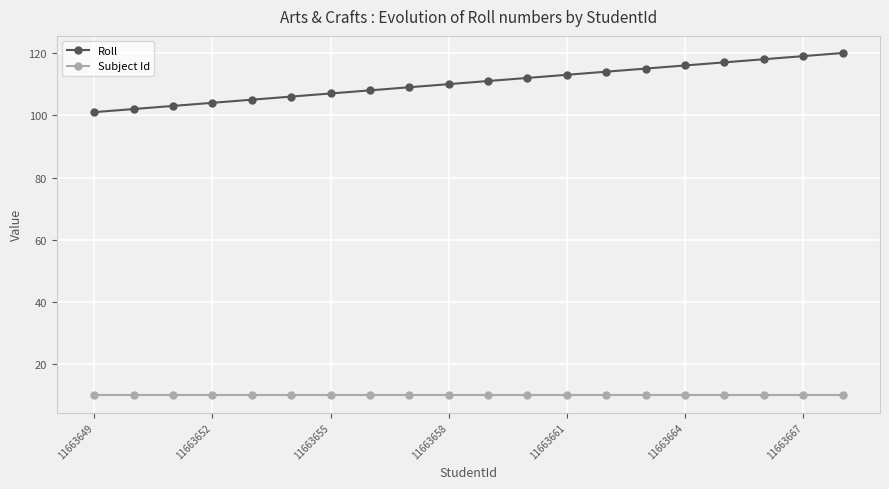

Which series has the largest range (max minus min)?

Roll